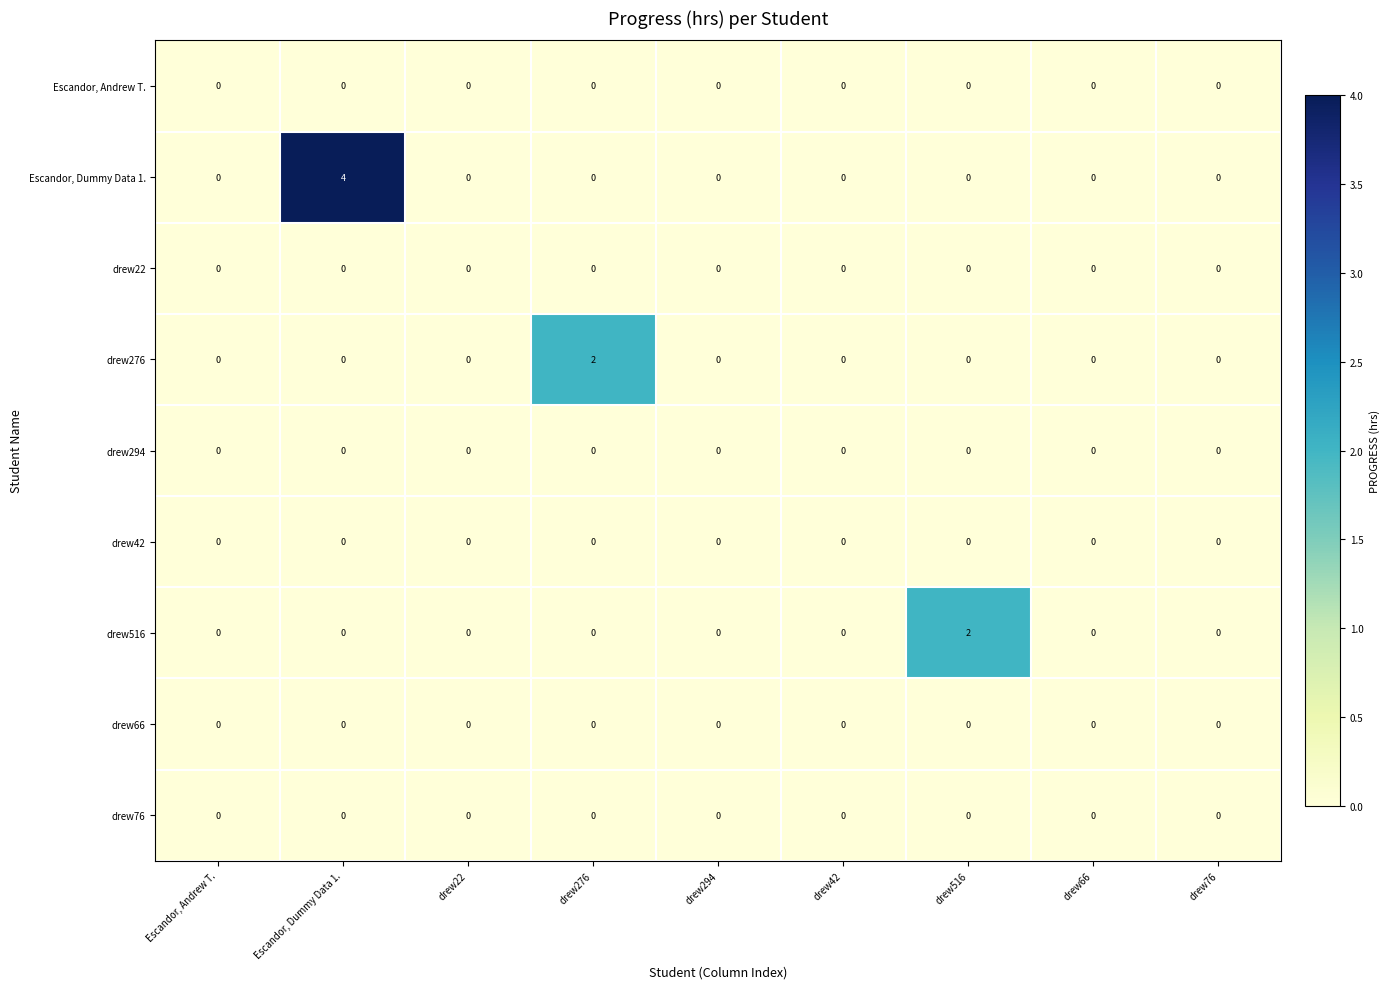

At how many categories does at least one series exceed 1?

3